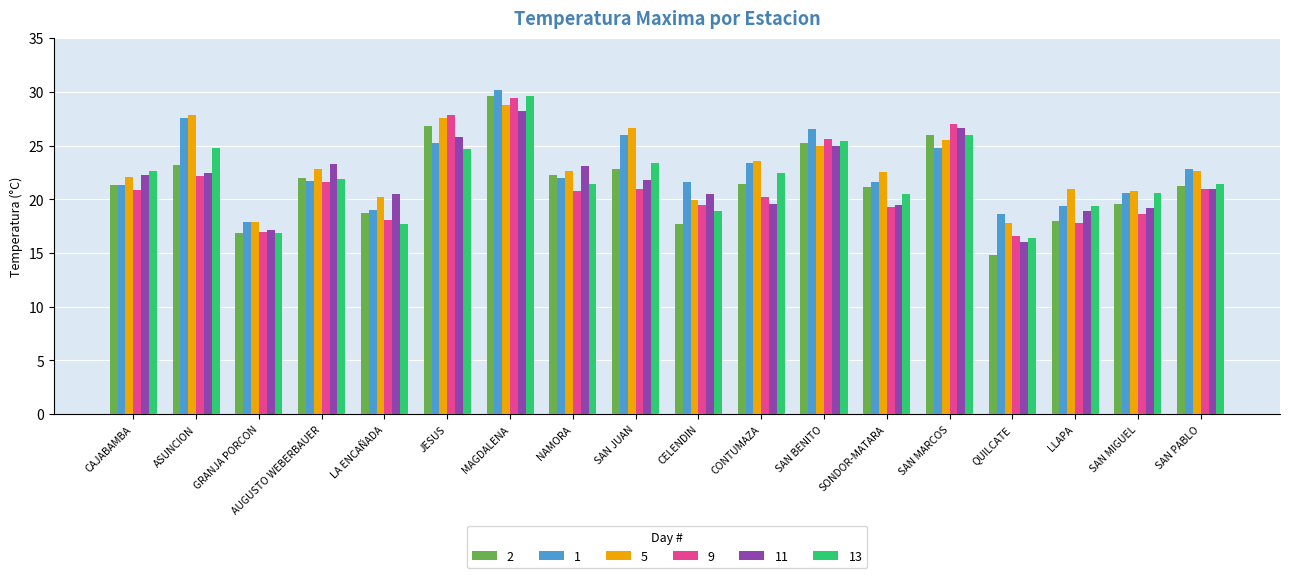

At which category is the sum across all series the highest?

MAGDALENA